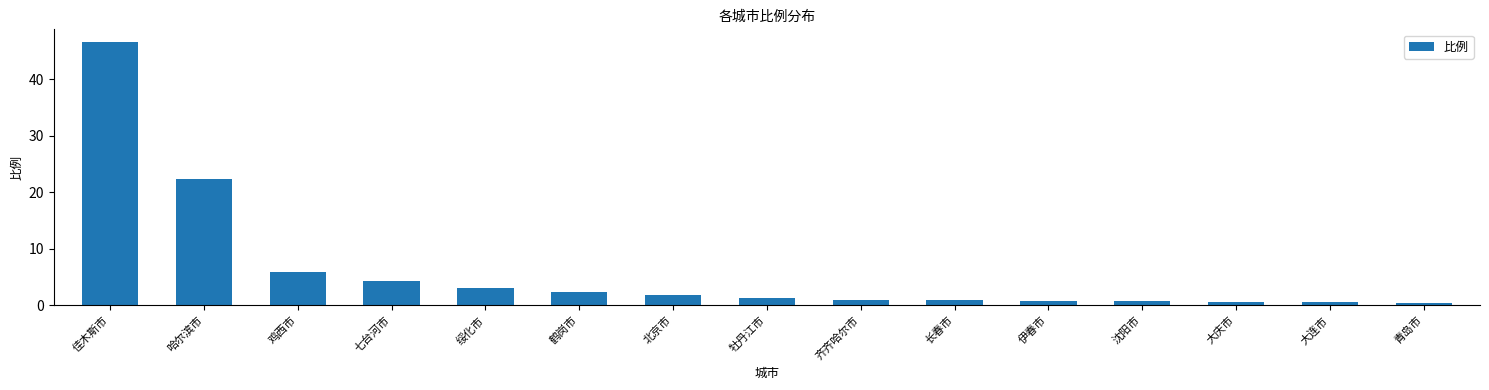

What is the sum of the values at 大庆市 and 伊春市?

1.5